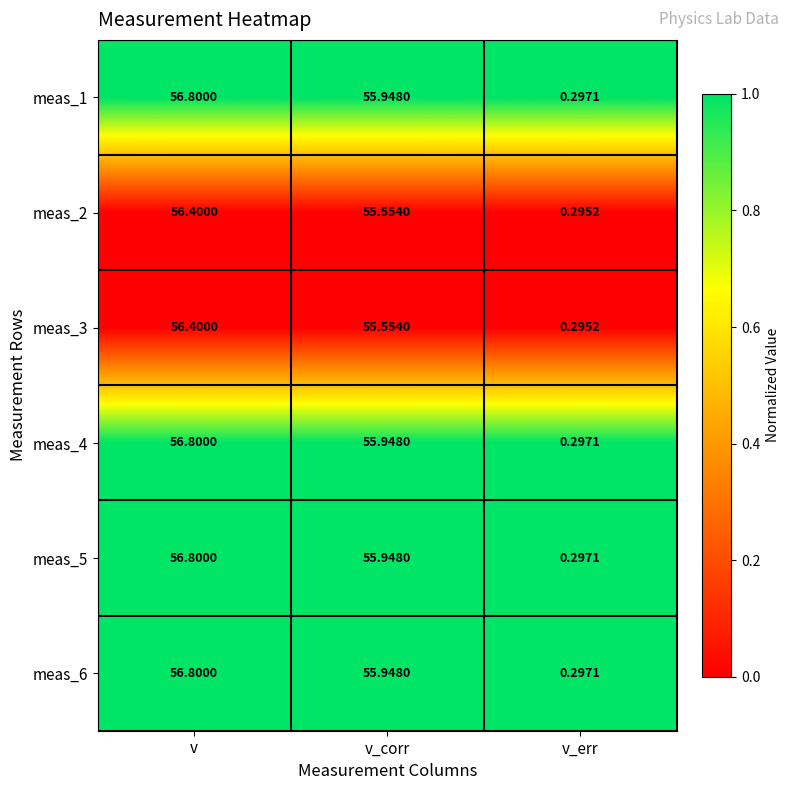

At which category is the sum across all series the highest?

v